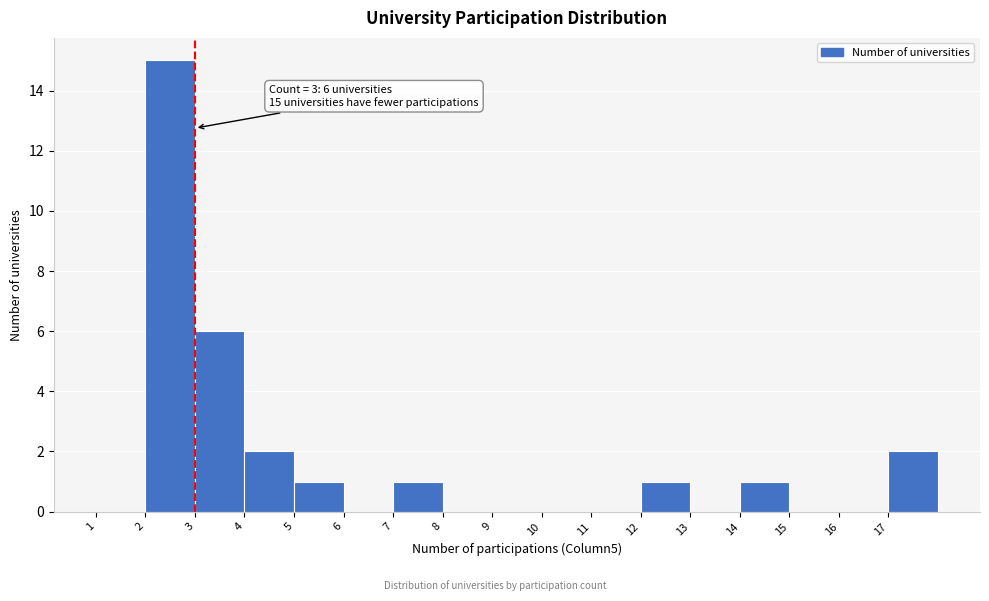

Over which range of the x-axis is the bar tallest?

2 to 3